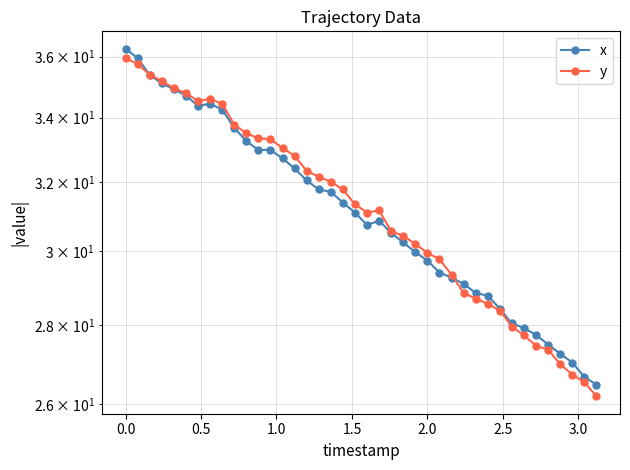

Reading left to right, what are all the values shown in this chart?

x: 36.3	36.0	35.4	35.1	34.9	34.7	34.4	34.4	34.3	33.7	33.3	33.0	33.0	32.7	32.4	32.1	31.8	31.7	31.4	31.1	30.8	30.9	30.5	30.2	30.0	29.7	29.4	29.3	29.1	28.9	28.8	28.4	28.0	27.9	27.7	27.5	27.3	27.0	26.7	26.5
y: 36.0	35.8	35.4	35.2	35.0	34.8	34.5	34.6	34.4	33.8	33.5	33.4	33.3	33.0	32.8	32.4	32.2	32.0	31.8	31.4	31.1	31.2	30.6	30.4	30.2	30.0	29.8	29.4	28.9	28.7	28.6	28.4	28.0	27.7	27.5	27.4	27.0	26.7	26.5	26.2